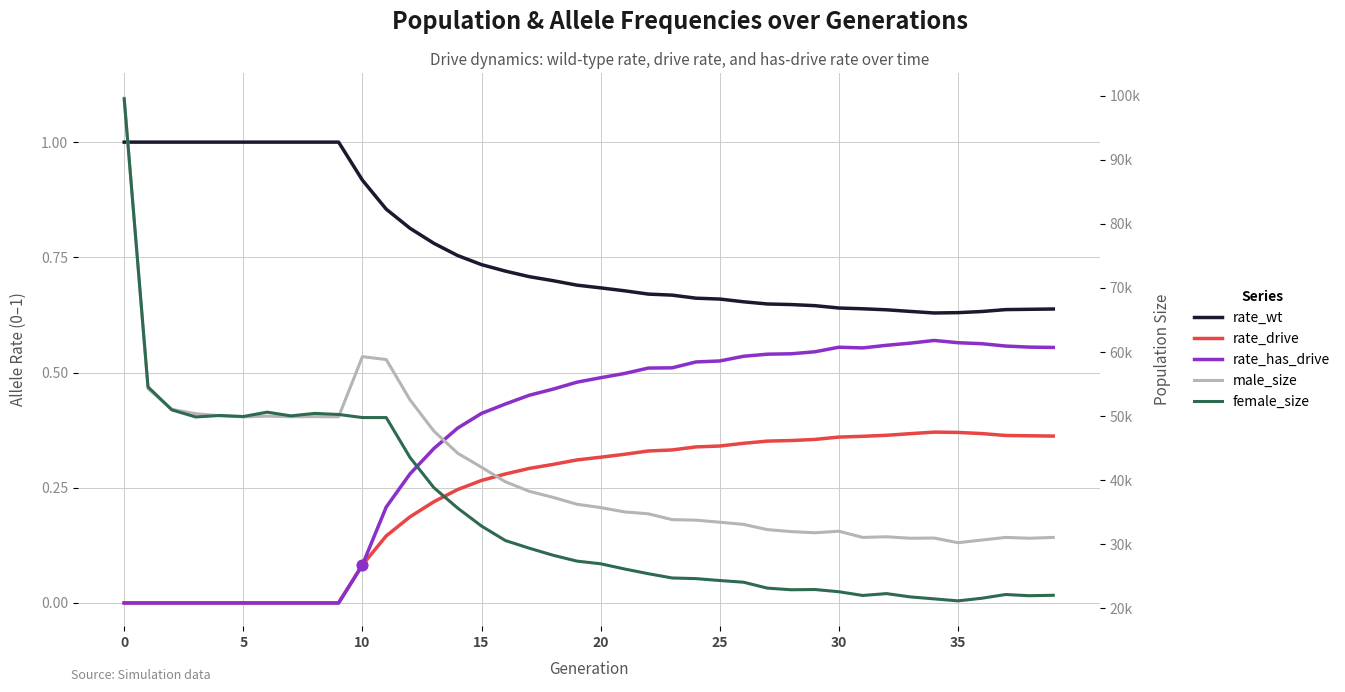

What is the total value across all series at 19?

63549.5